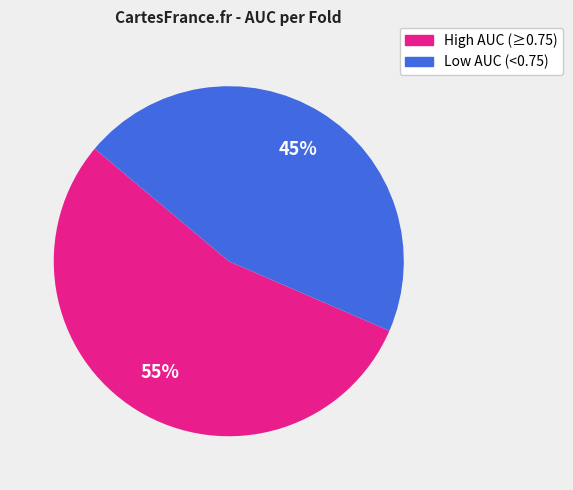

To the nearest percent, what portion does Low AUC (<0.75) represent?

45%